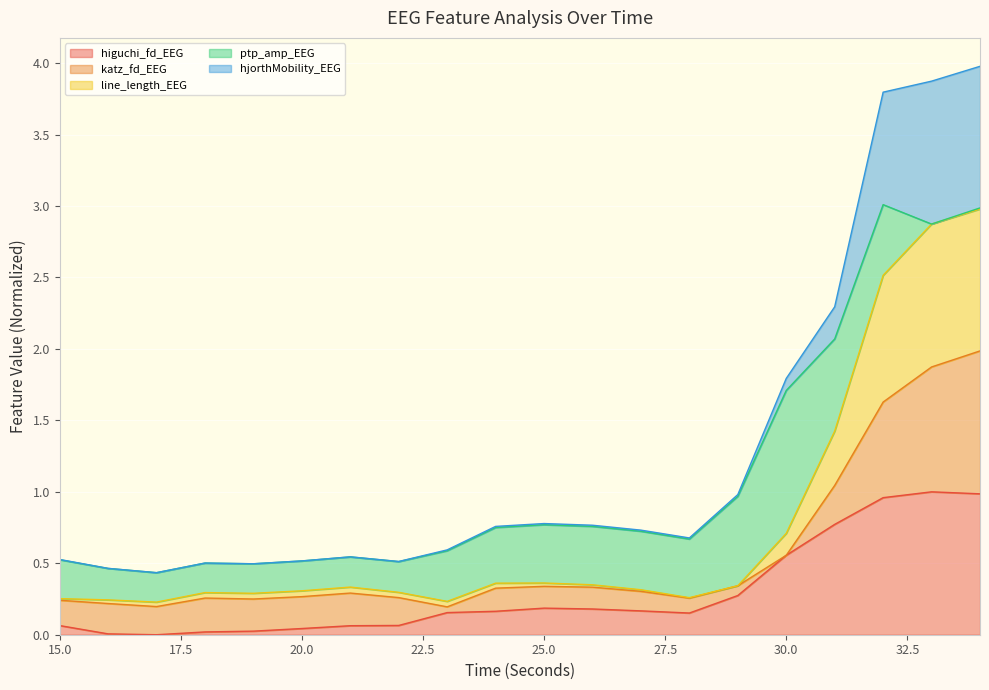

Is it true that line_length_EEG equals 0.1 at 16?

False